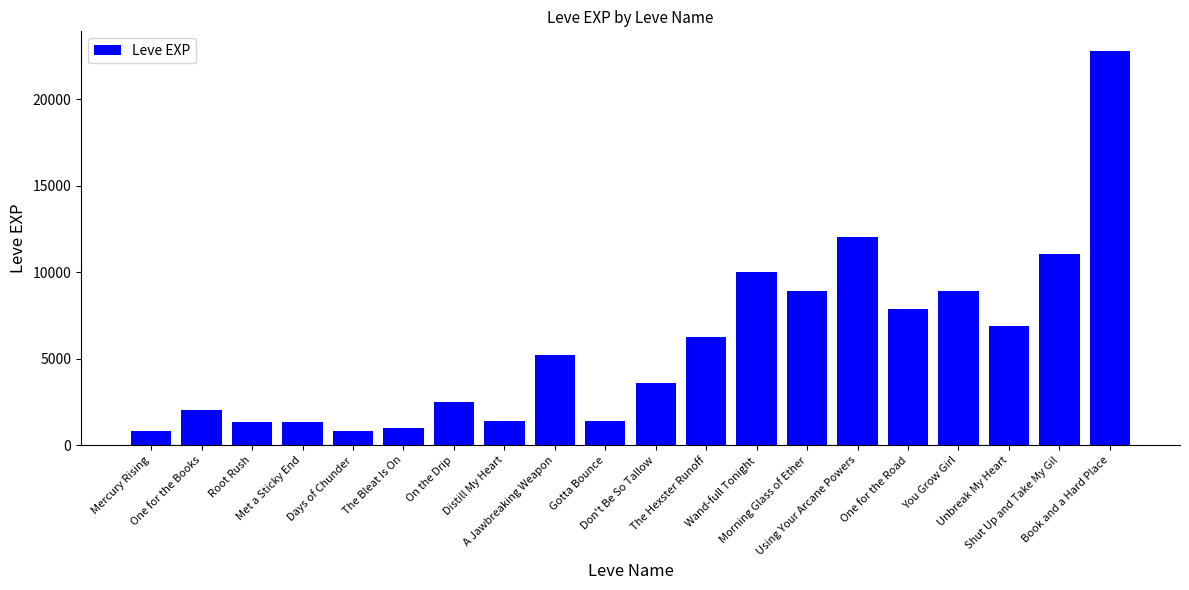

What is the greatest value displayed?

22790